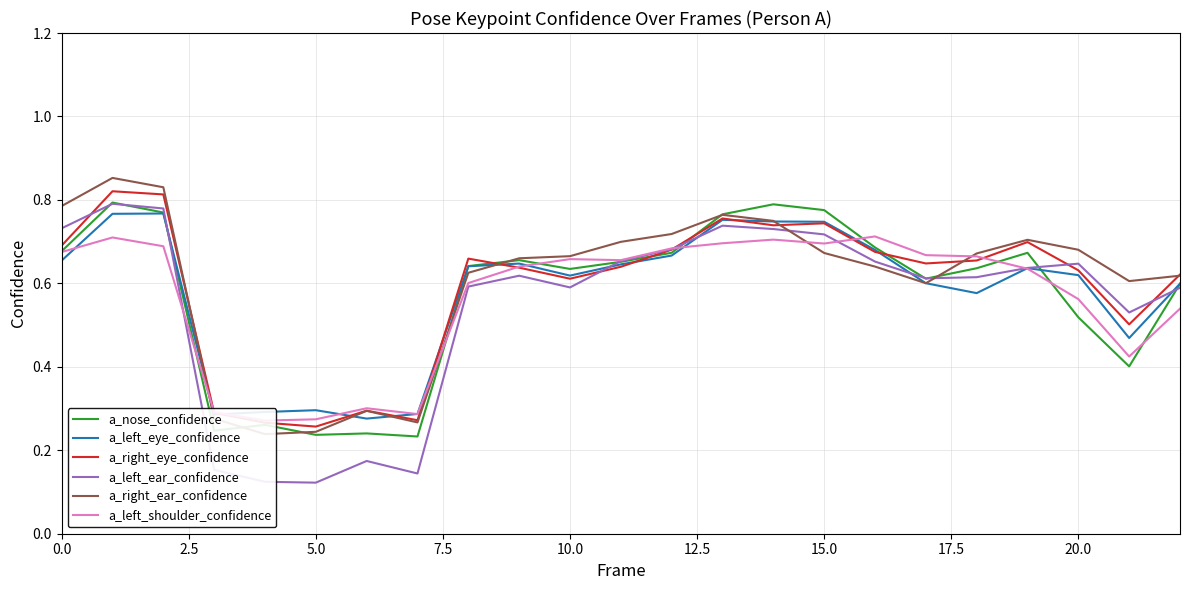

Rank the series by their maximum value, from highest to lowest.

a_right_ear_confidence, a_right_eye_confidence, a_nose_confidence, a_left_ear_confidence, a_left_eye_confidence, a_left_shoulder_confidence